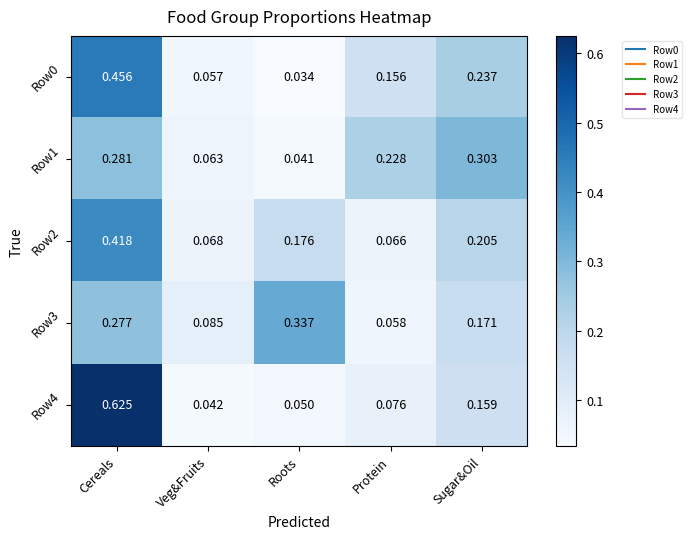

List the labels in order of Row4 value, smallest first.

Veg&Fruits, Roots, Protein, Sugar&Oil, Cereals